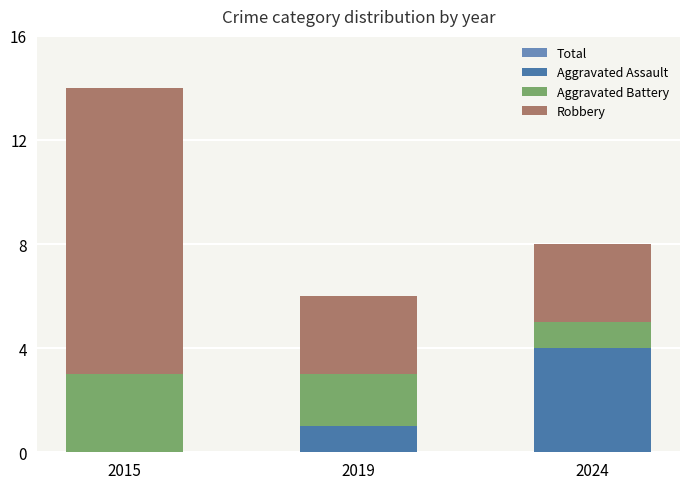

How many groups of bars are there?

3